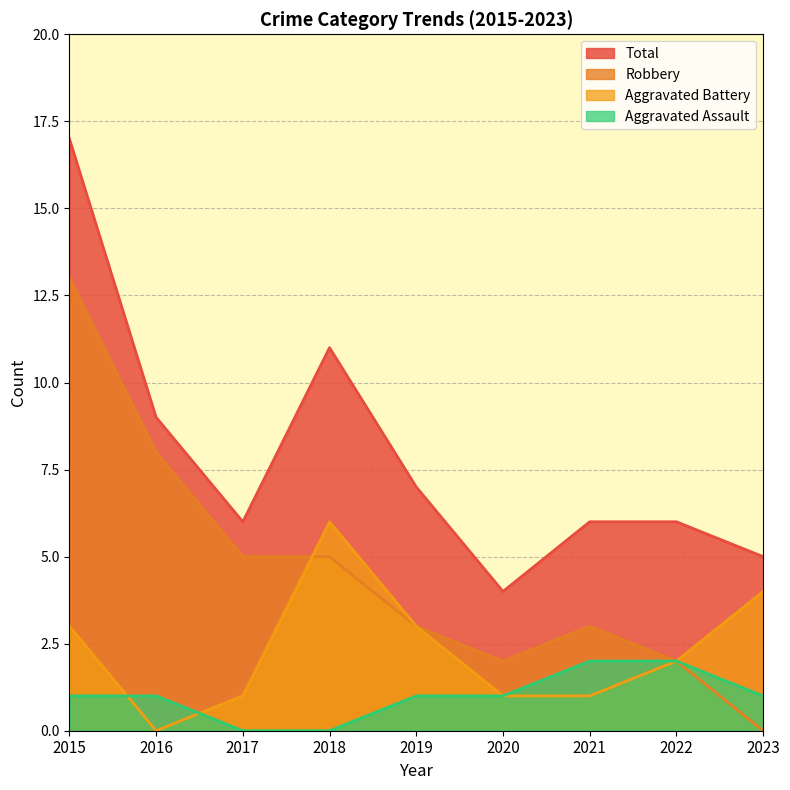

True or false: Total and Aggravated Assault cross at least once.

False